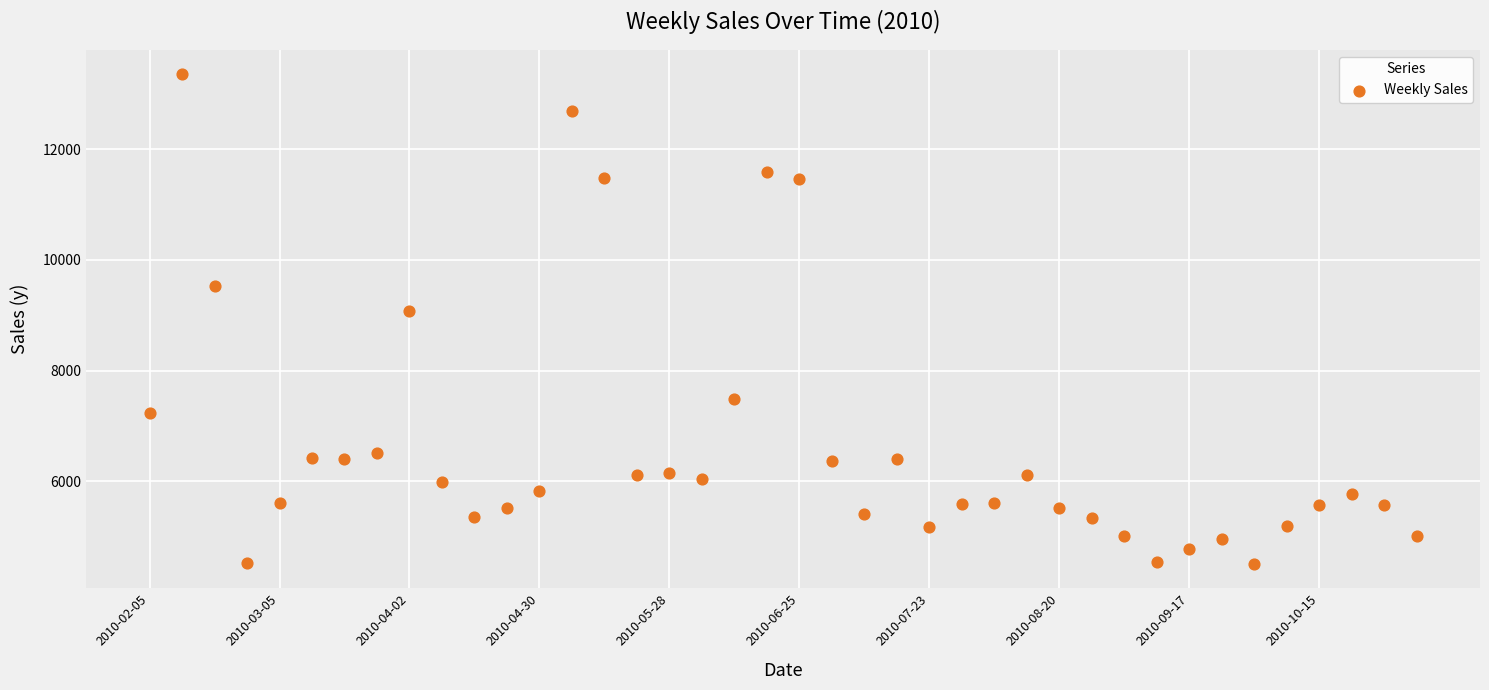

What Y value in the scatter plot is closest to 8930?

9083.9